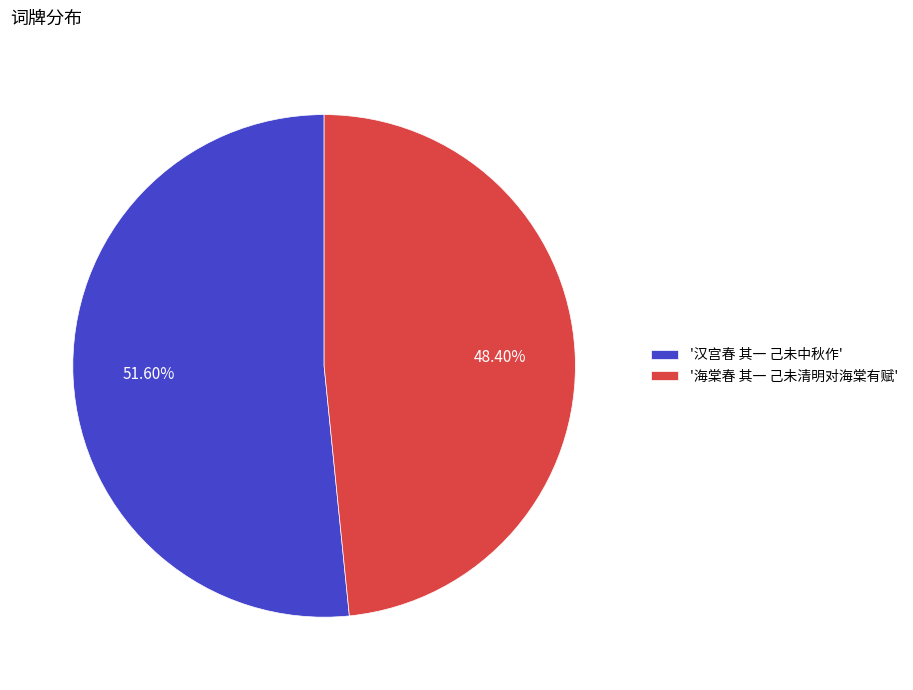

How many segments does this pie chart have?

2